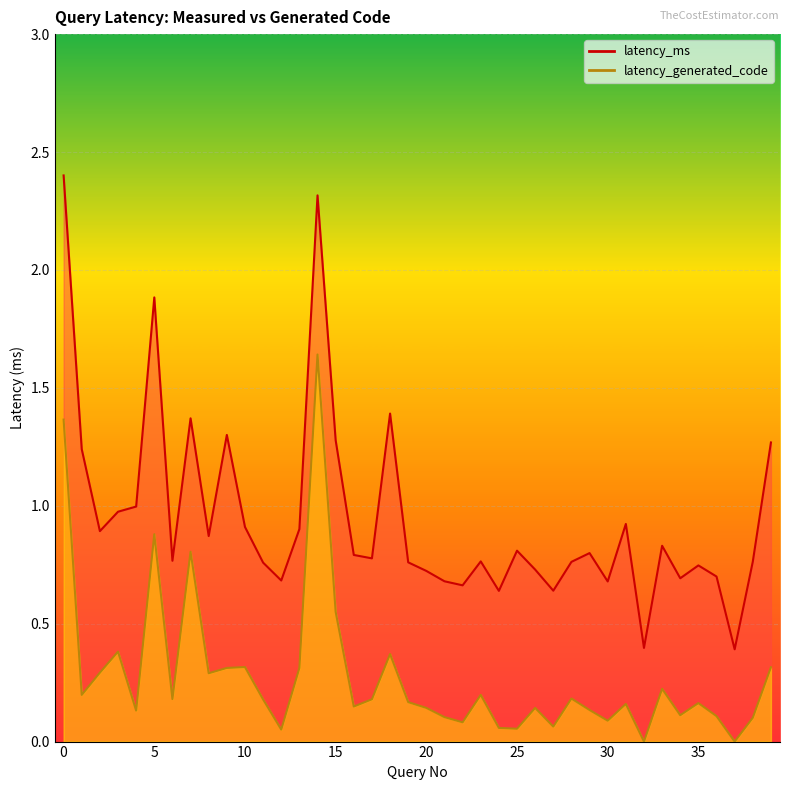

How many data points does each series have?

40